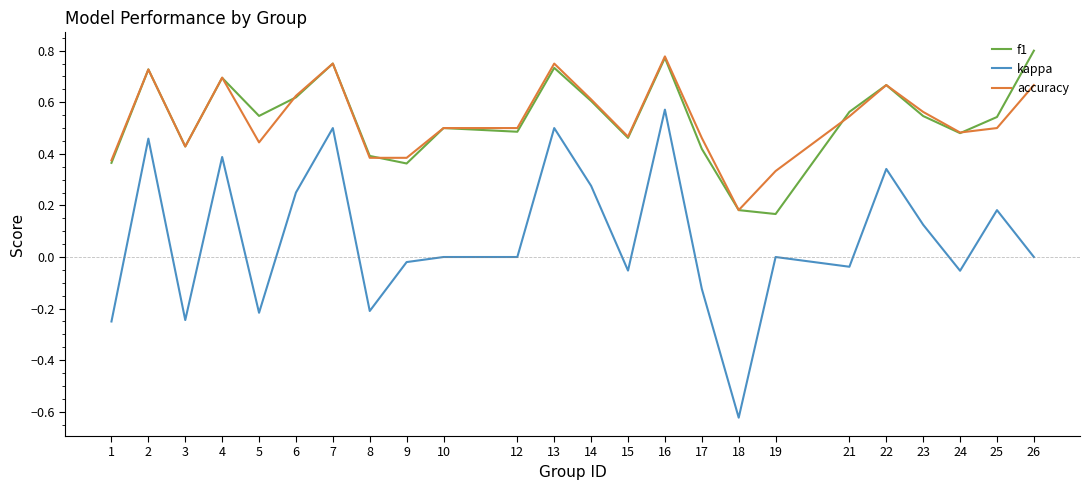

Which series has the widest spread of values?

kappa